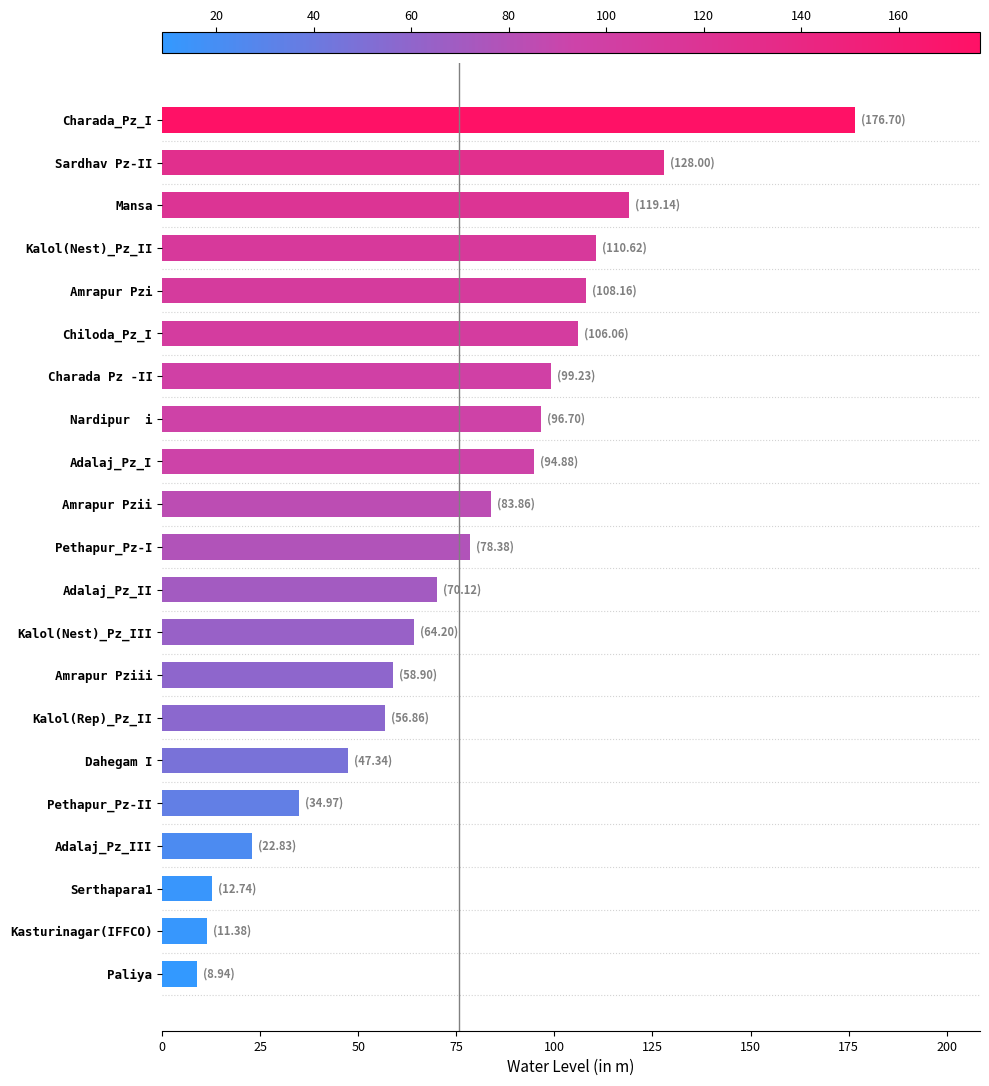

What is the label of the 8th bar from the top?

Nardipur  i